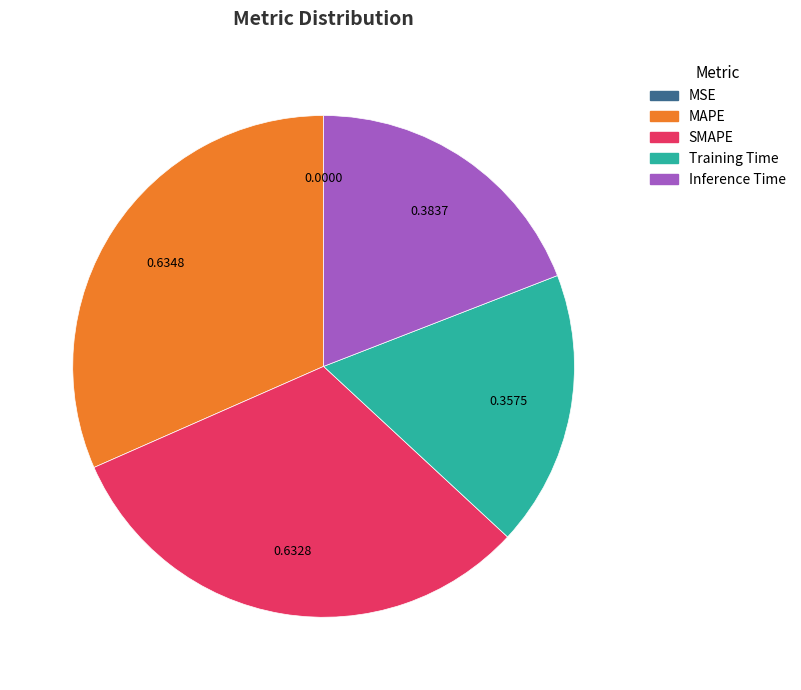

Does any single category account for the majority?

No